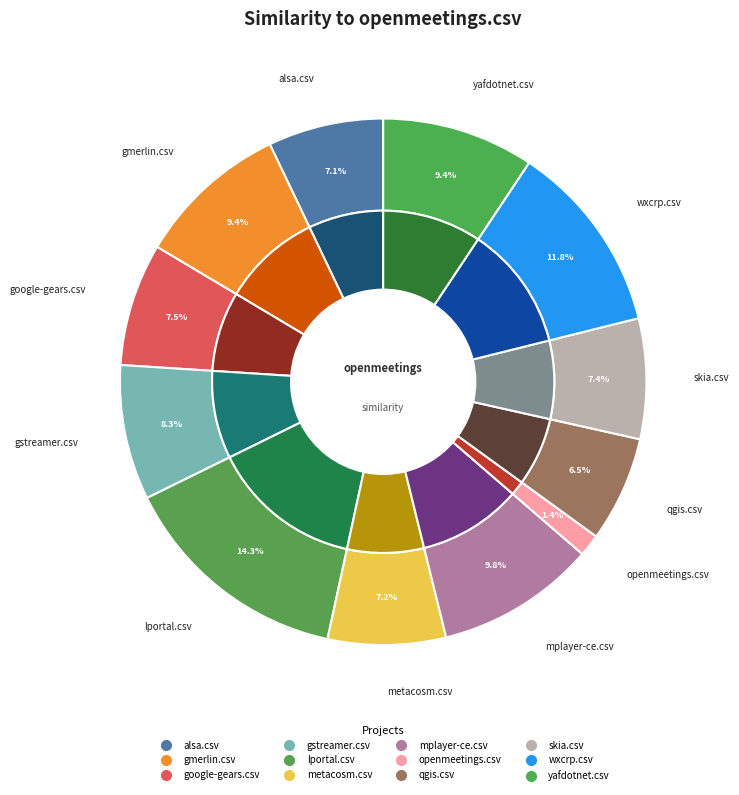

What is the total percentage of alsa.csv and metacosm.csv?

14.3%